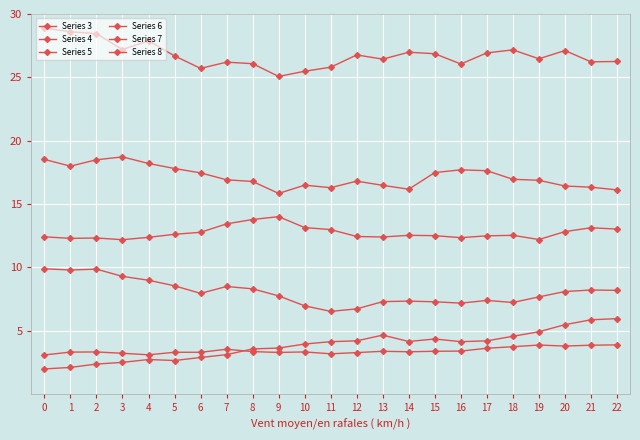

Which has a higher value, 21 or 6?

21